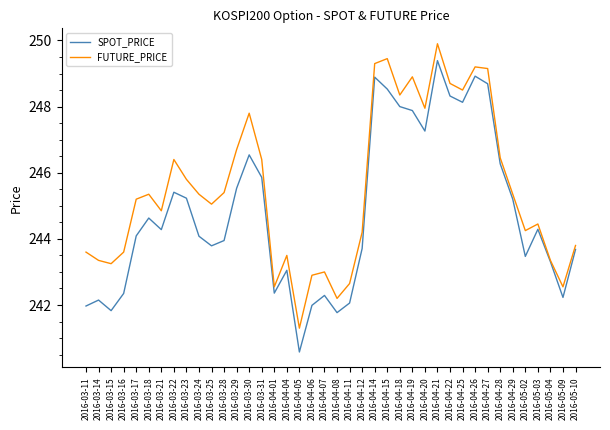

Which series has the largest range (max minus min)?

SPOT_PRICE